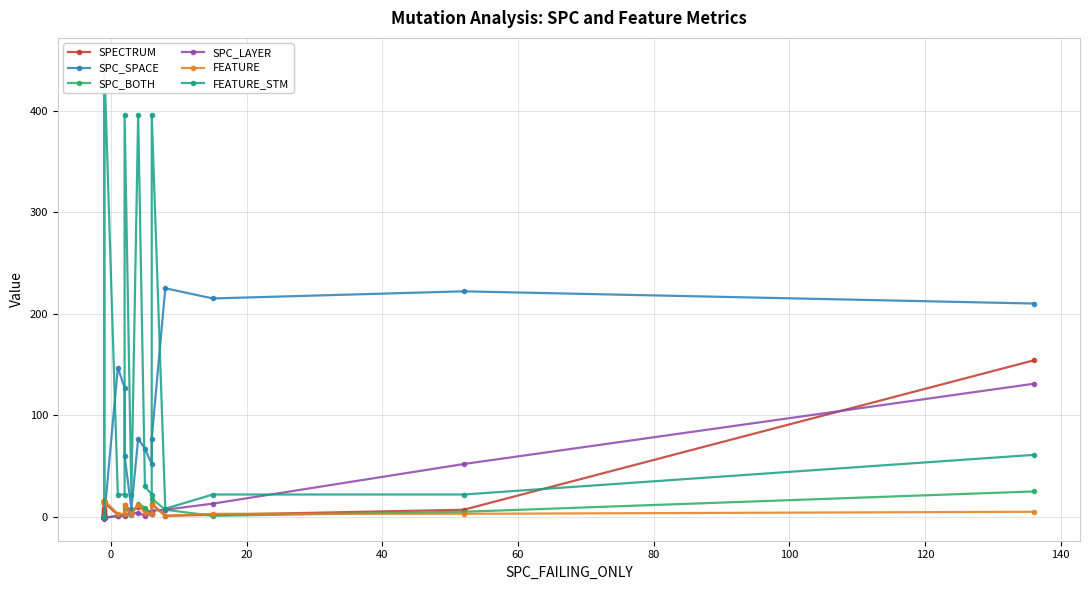

How many values in the SPC_BOTH series exceed -1?

12